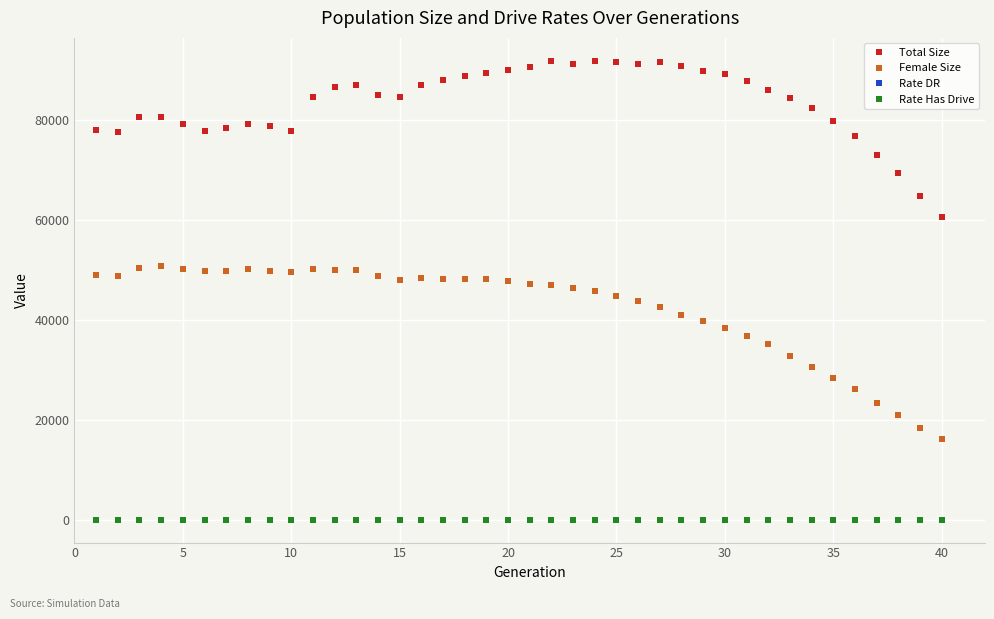

How many series are shown in this chart?

4